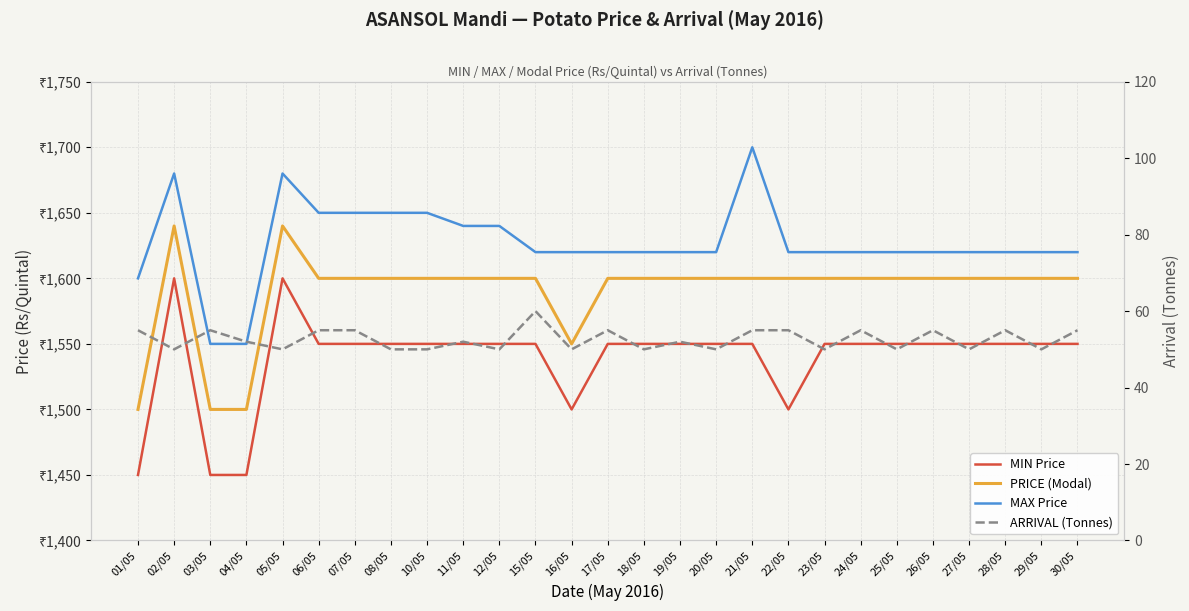

Which series has the largest total across all categories?

MAX Price